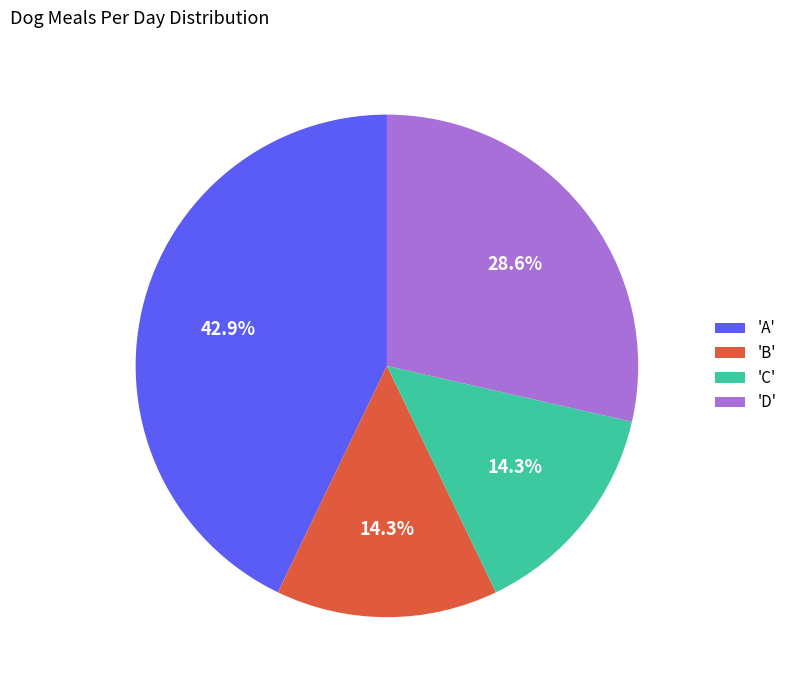

Between 'D' and 'B', which is larger?

'D'